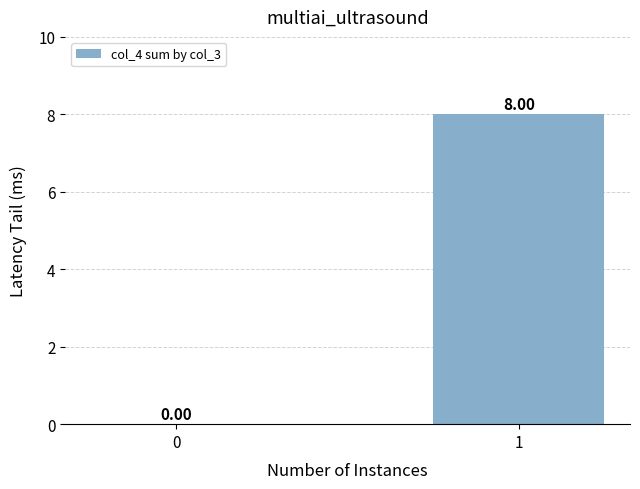

What is the sum of all values?

8